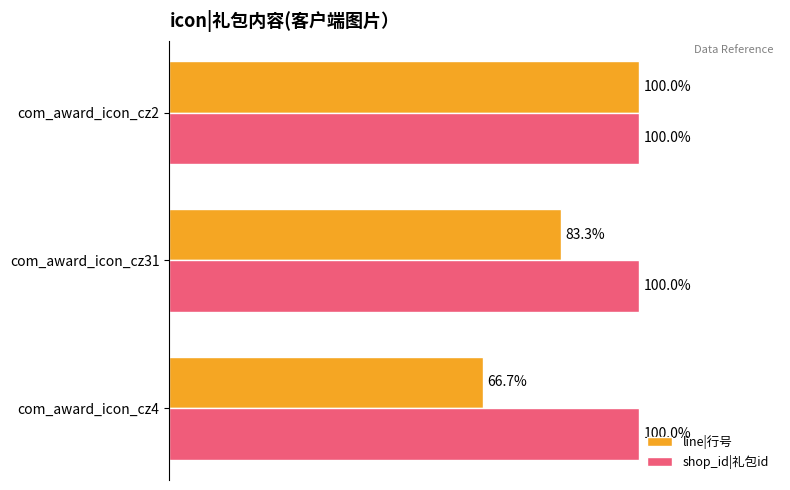

At which label is line|行号 closest to 83?

com_award_icon_cz31